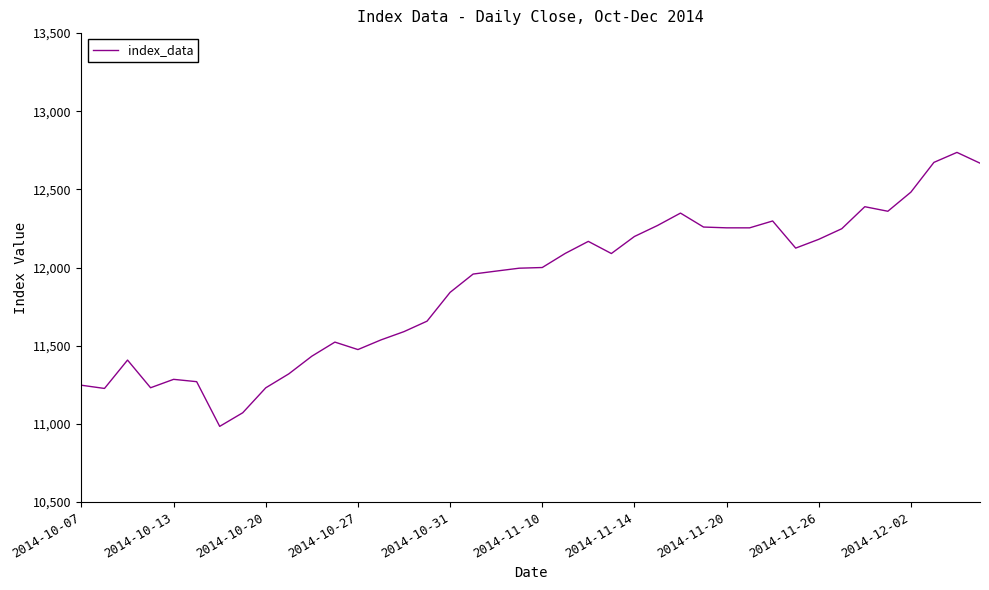

What is the minimum value shown in the chart?

10983.7